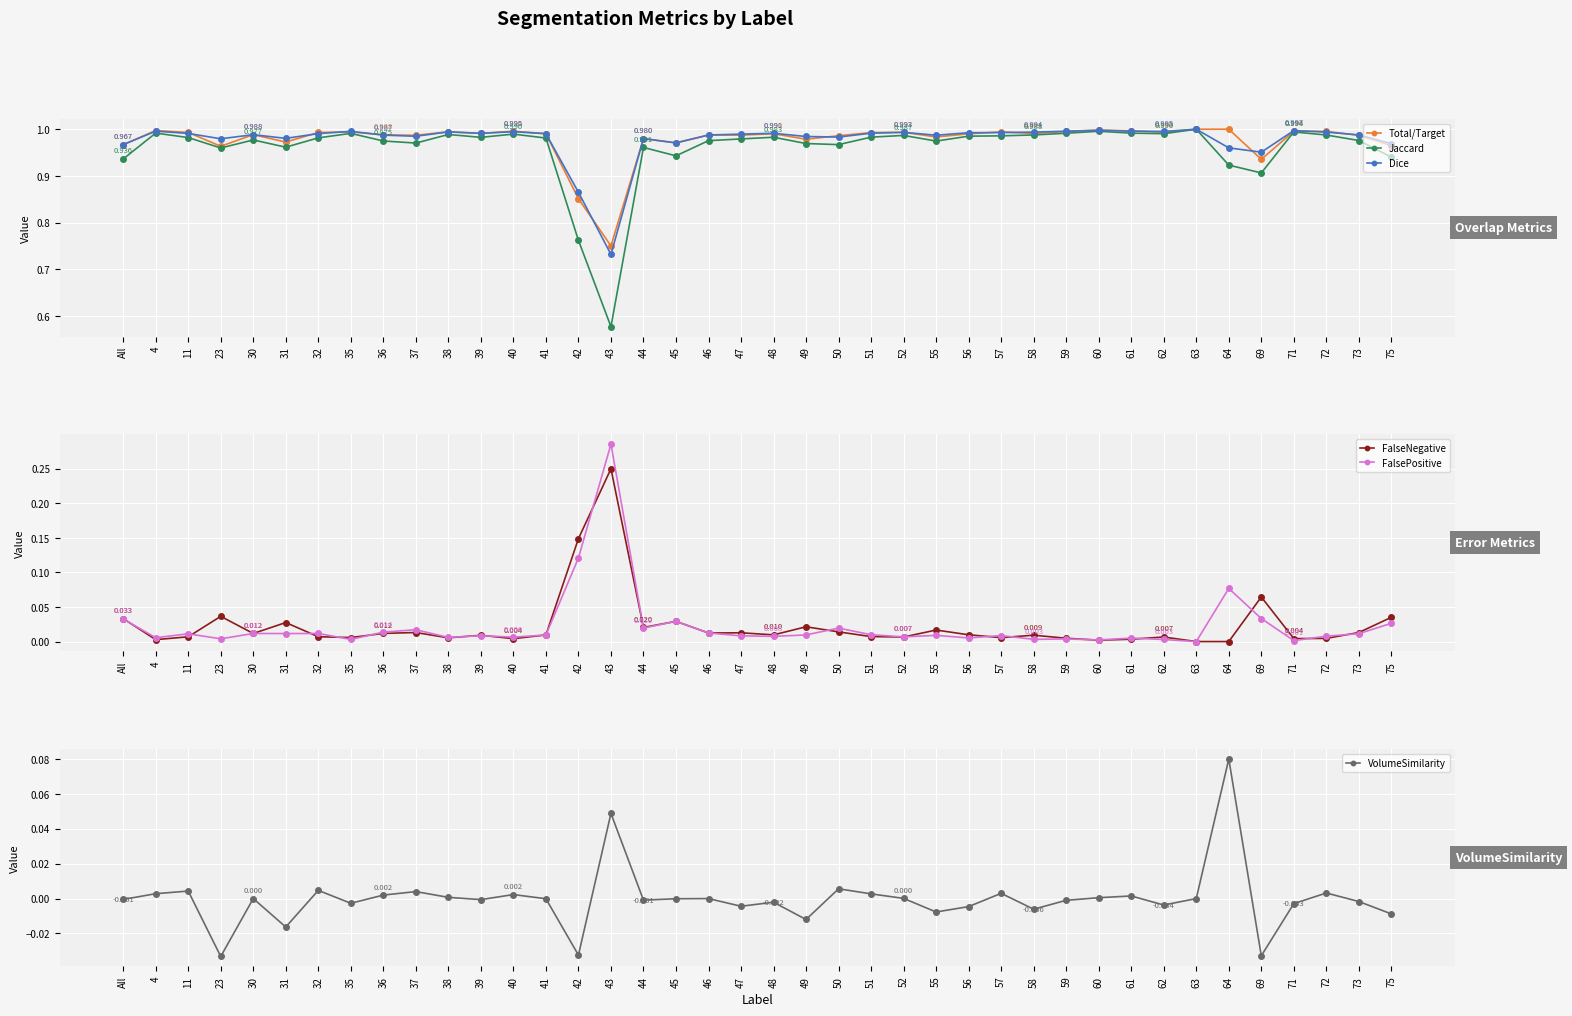

Reading left to right, what are all the values shown in this chart?

Total/Target: 1.0	1.0	1.0	1.0	1.0	1.0	1.0	1.0	1.0	1.0	1.0	1.0	1.0	1.0	0.9	0.8	1.0	1.0	1.0	1.0	1.0	1.0	1.0	1.0	1.0	1.0	1.0	1.0	1.0	1.0	1.0	1.0	1.0	1.0	1.0	0.9	1.0	1.0	1.0	1.0
Jaccard: 0.9	1.0	1.0	1.0	1.0	1.0	1.0	1.0	1.0	1.0	1.0	1.0	1.0	1.0	0.8	0.6	1.0	0.9	1.0	1.0	1.0	1.0	1.0	1.0	1.0	1.0	1.0	1.0	1.0	1.0	1.0	1.0	1.0	1.0	0.9	0.9	1.0	1.0	1.0	0.9
Dice: 1.0	1.0	1.0	1.0	1.0	1.0	1.0	1.0	1.0	1.0	1.0	1.0	1.0	1.0	0.9	0.7	1.0	1.0	1.0	1.0	1.0	1.0	1.0	1.0	1.0	1.0	1.0	1.0	1.0	1.0	1.0	1.0	1.0	1.0	1.0	1.0	1.0	1.0	1.0	1.0
FalseNegative: 0.0	0.0	0.0	0.0	0.0	0.0	0.0	0.0	0.0	0.0	0.0	0.0	0.0	0.0	0.1	0.2	0.0	0.0	0.0	0.0	0.0	0.0	0.0	0.0	0.0	0.0	0.0	0.0	0.0	0.0	0.0	0.0	0.0	0.0	0.0	0.1	0.0	0.0	0.0	0.0
FalsePositive: 0.0	0.0	0.0	0.0	0.0	0.0	0.0	0.0	0.0	0.0	0.0	0.0	0.0	0.0	0.1	0.3	0.0	0.0	0.0	0.0	0.0	0.0	0.0	0.0	0.0	0.0	0.0	0.0	0.0	0.0	0.0	0.0	0.0	0.0	0.1	0.0	0.0	0.0	0.0	0.0
VolumeSimilarity: -0.0	0.0	0.0	-0.0	0.0	-0.0	0.0	-0.0	0.0	0.0	0.0	-0.0	0.0	-0.0	-0.0	0.0	-0.0	-0.0	0.0	-0.0	-0.0	-0.0	0.0	0.0	0.0	-0.0	-0.0	0.0	-0.0	-0.0	0.0	0.0	-0.0	0.0	0.1	-0.0	-0.0	0.0	-0.0	-0.0